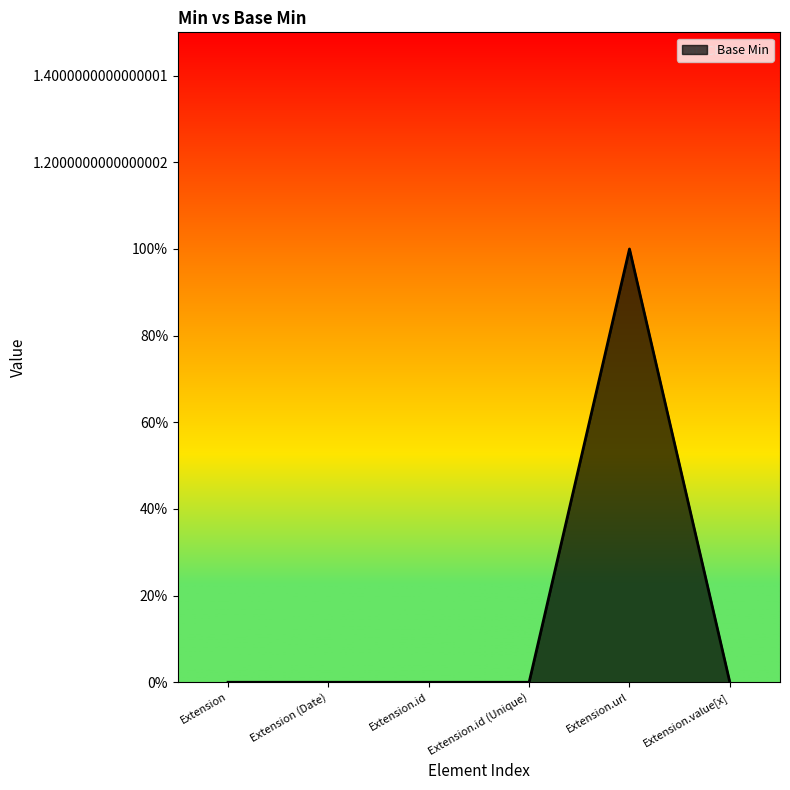

Does the chart display data point markers on the line(s)?

No